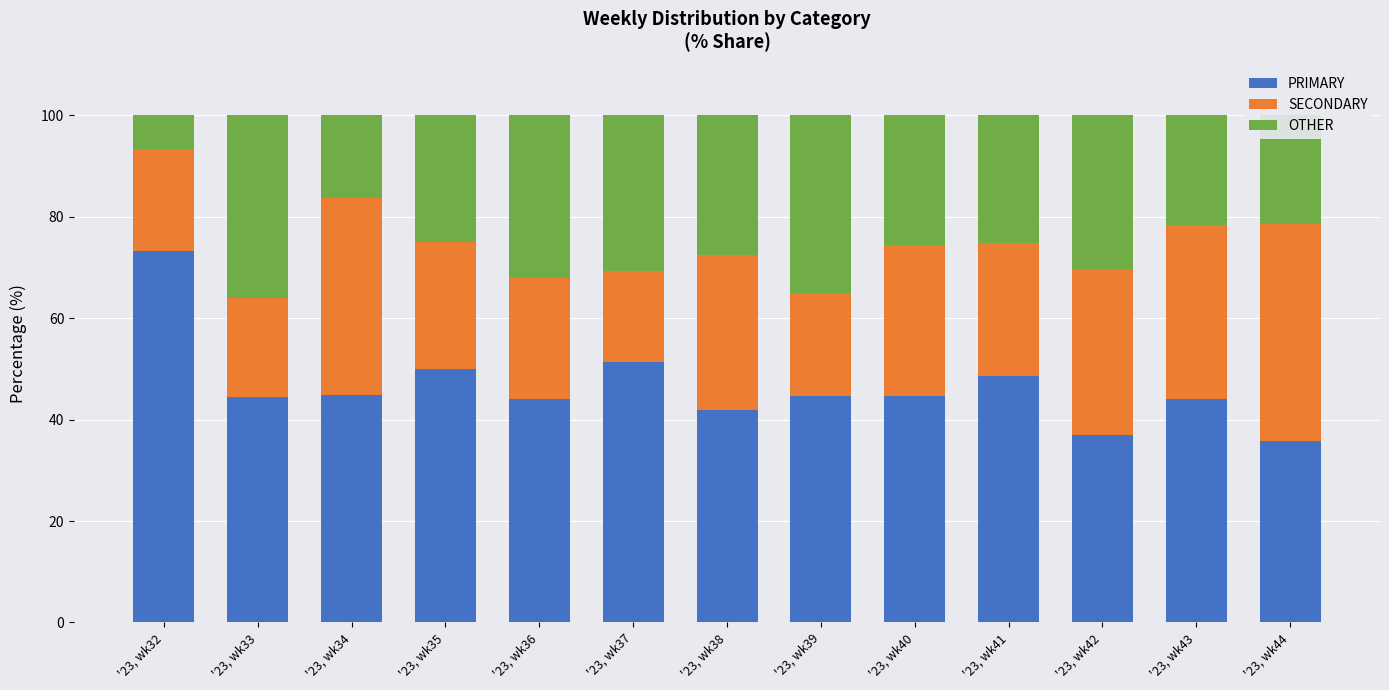

What is the sum of all PRIMARY values?

604.5